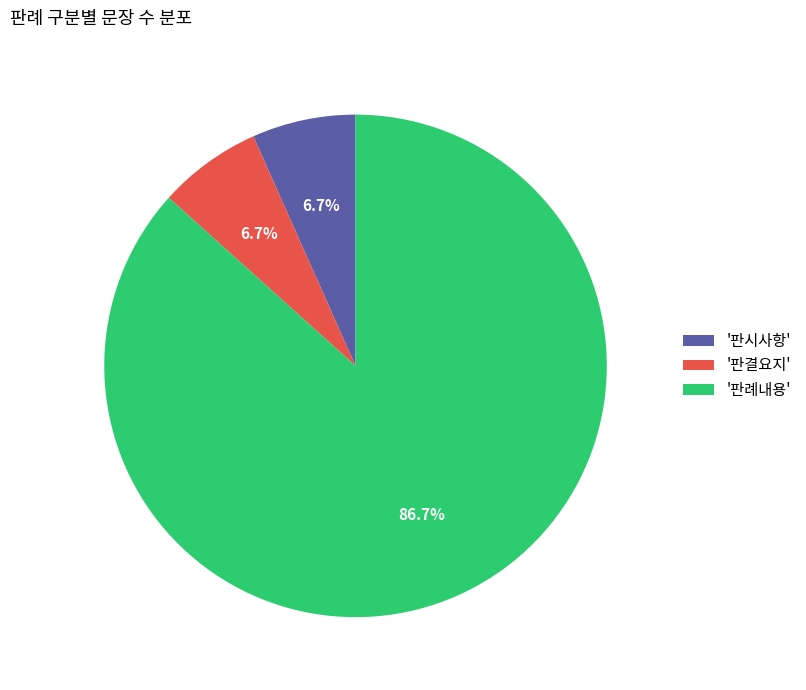

Which category accounts for the majority?

'판례내용'